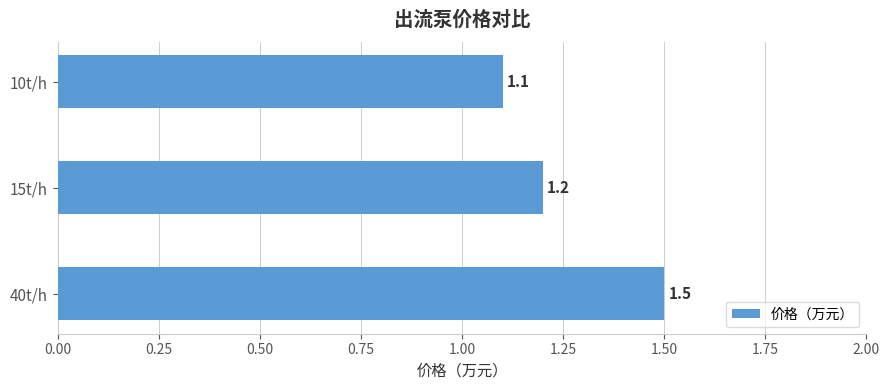

What is the label of the 1st bar from the bottom?

40t/h